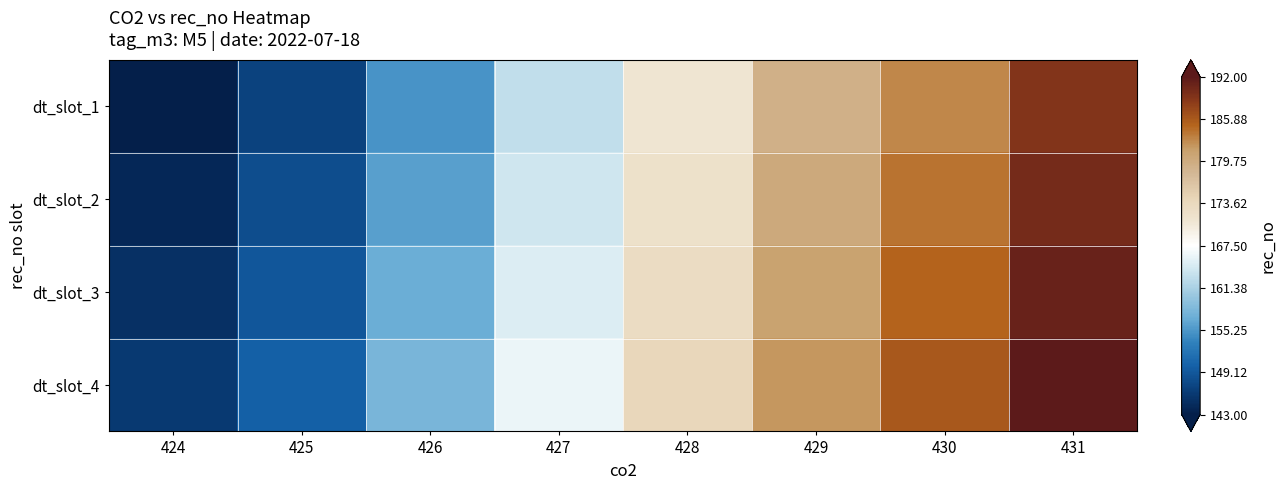

Between 431 and 428, which is larger?

431